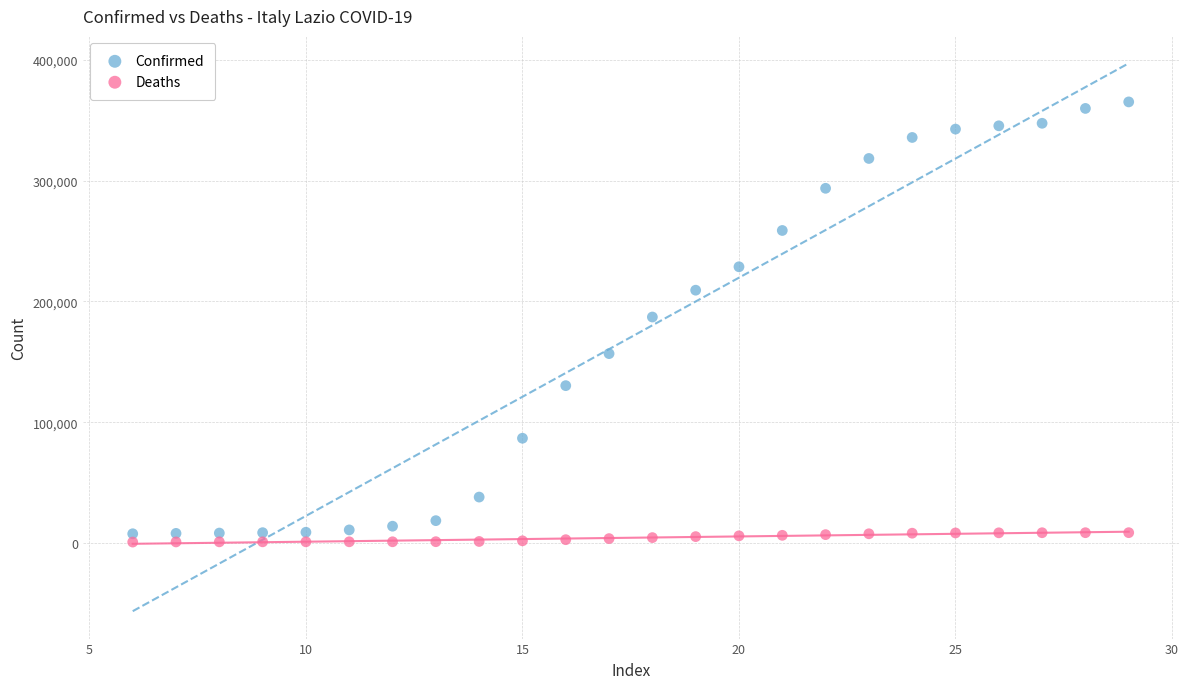

Across all data points, what is the range of Y values (max minus min)?

364710